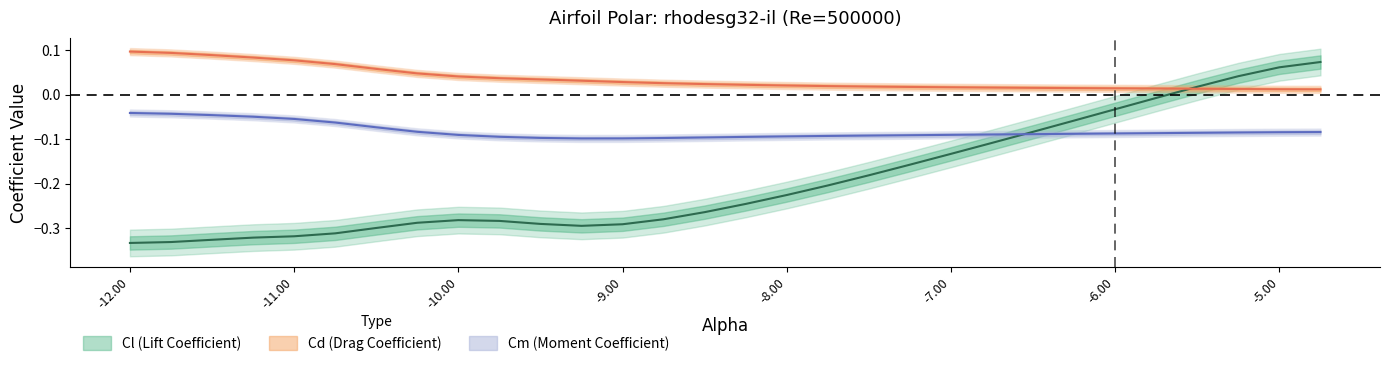

What is the difference between the highest and lowest values at -11.5?

0.4